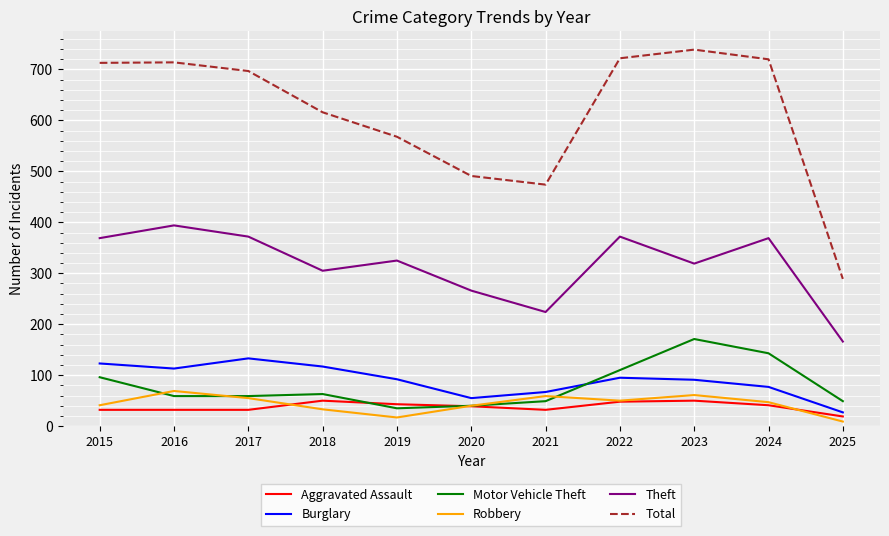

What is the approximate value of Robbery at 2016, to the nearest 10?

70